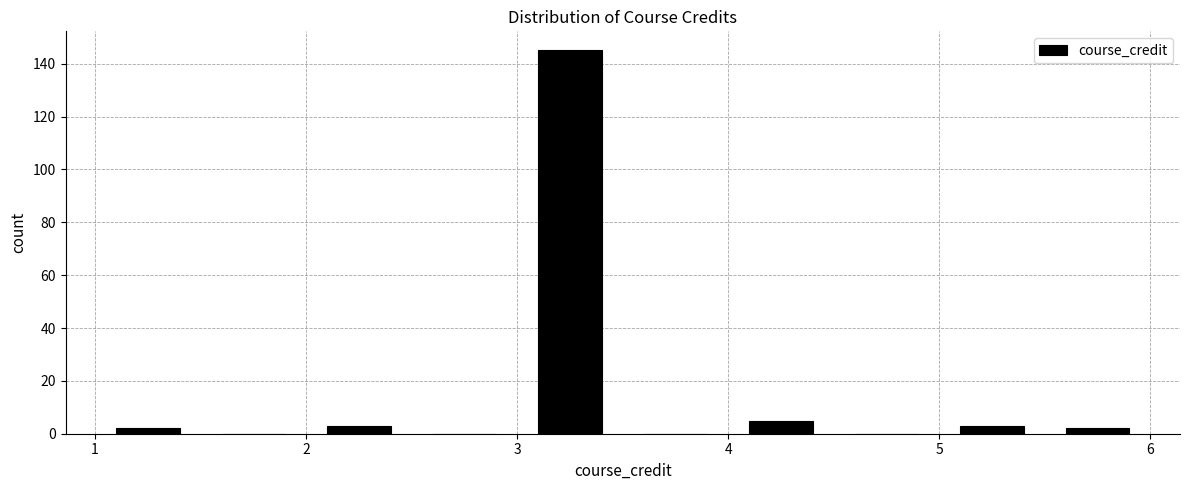

What is the height of the bar covering 5.0 to 5.5 on the x-axis? The values are not printed on the chart, so give them approximately, as read against the axis.

4